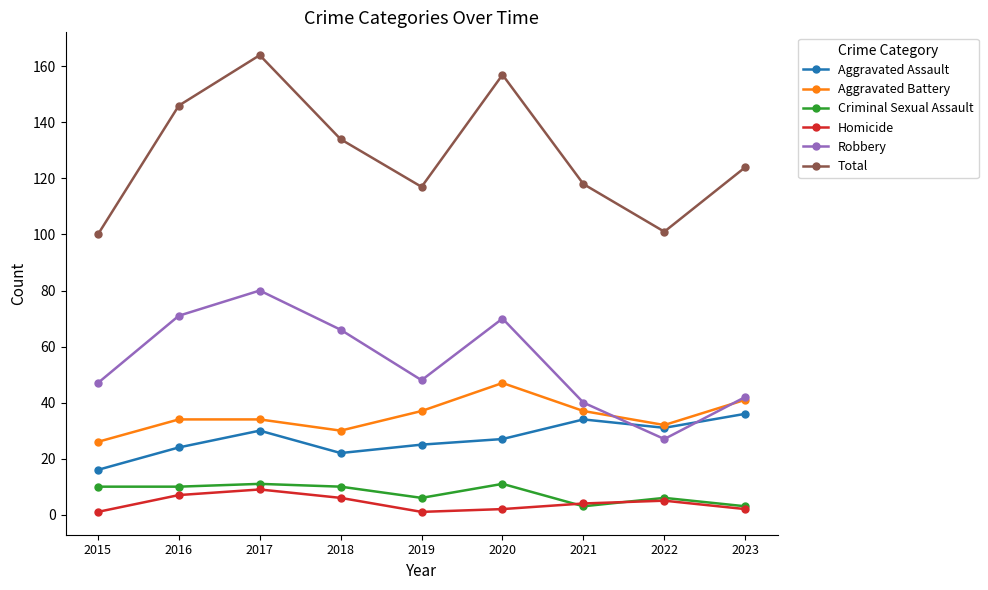

True or false: Homicide and Aggravated Battery intersect in this chart.

False